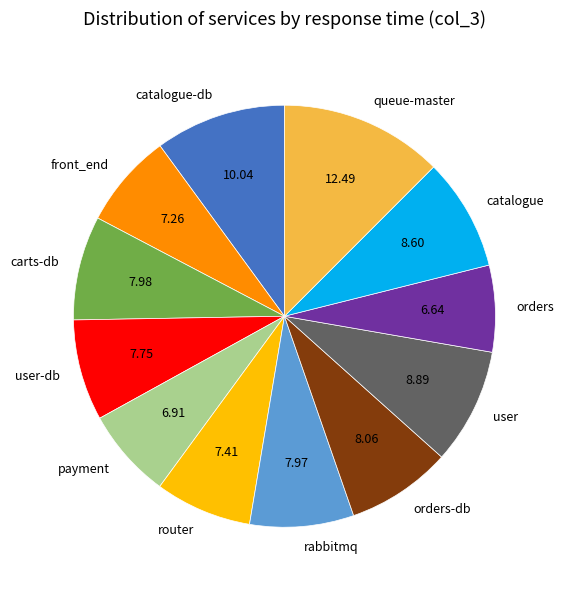

Which category has the biggest portion of the pie?

queue-master